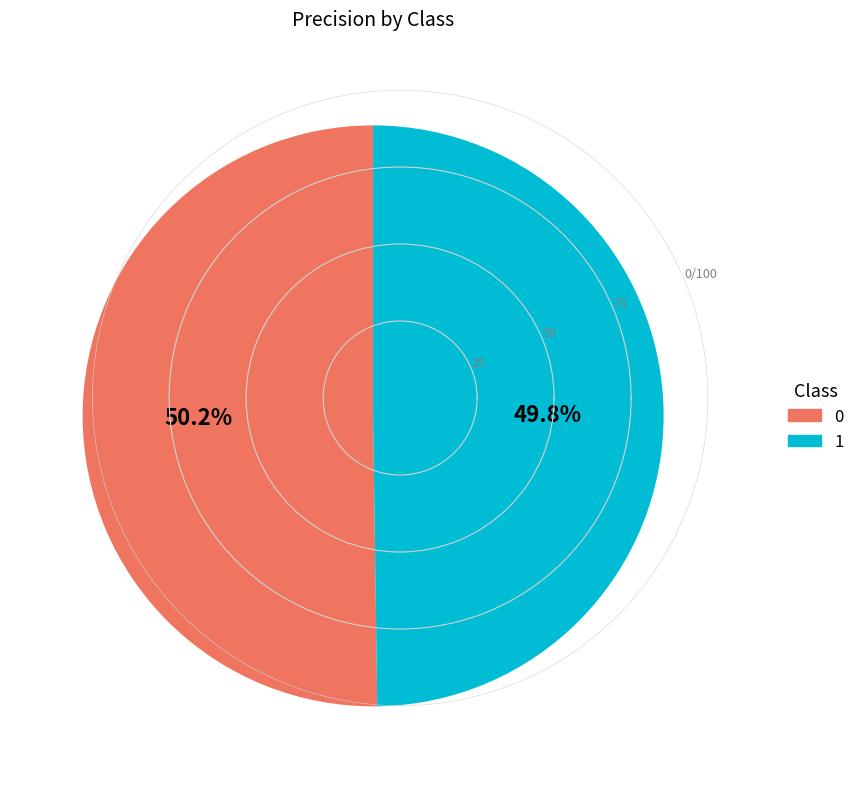

Is it true that 1 is 50% of the pie?

True